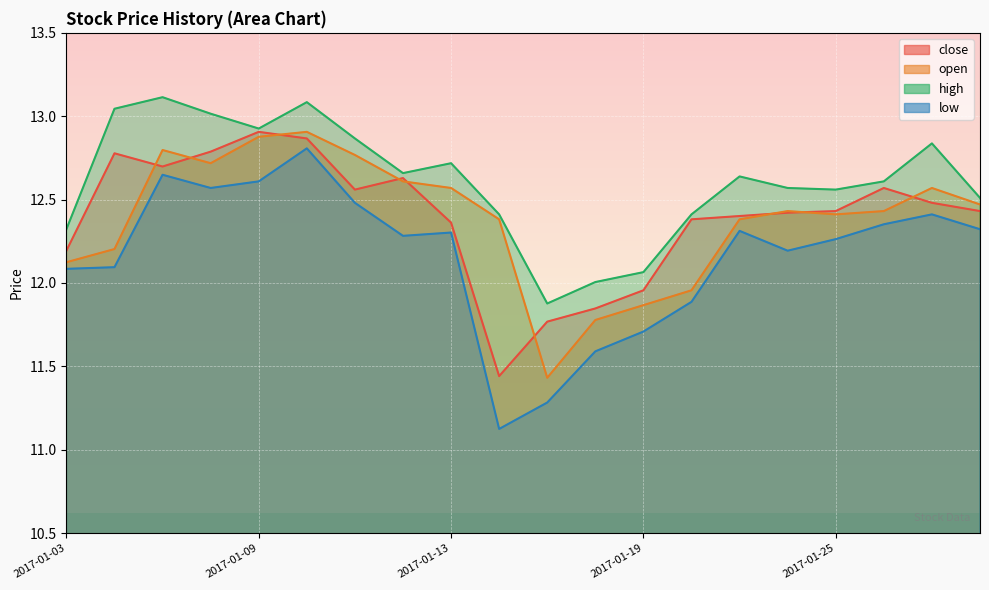

What is the total value across all series at 2017-02-06?

49.7